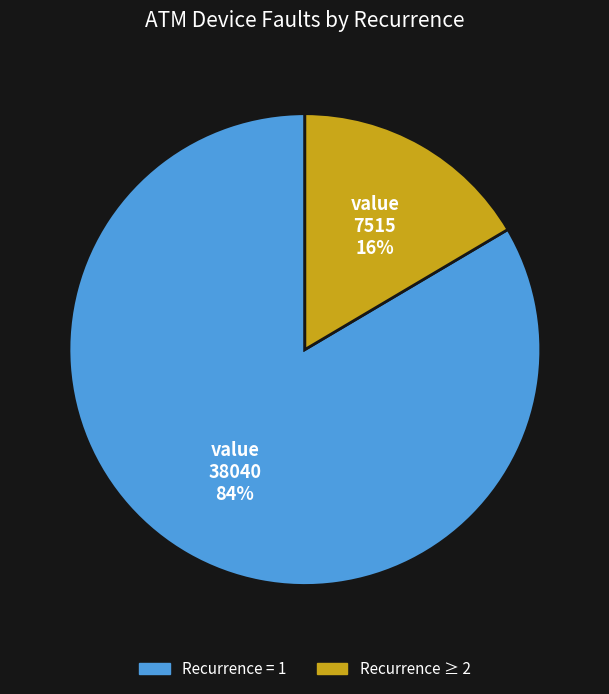

To the nearest percent, what is the average slice percentage?

50%